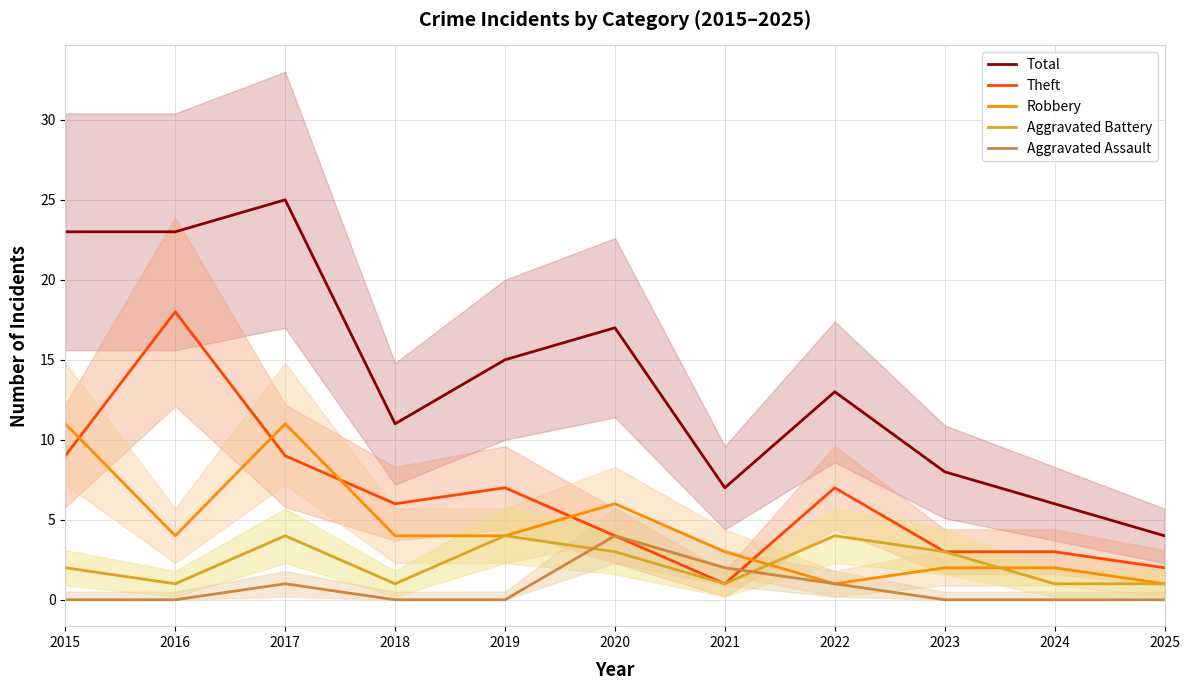

What is the sum of the Total values at 2016 and 2025?

27